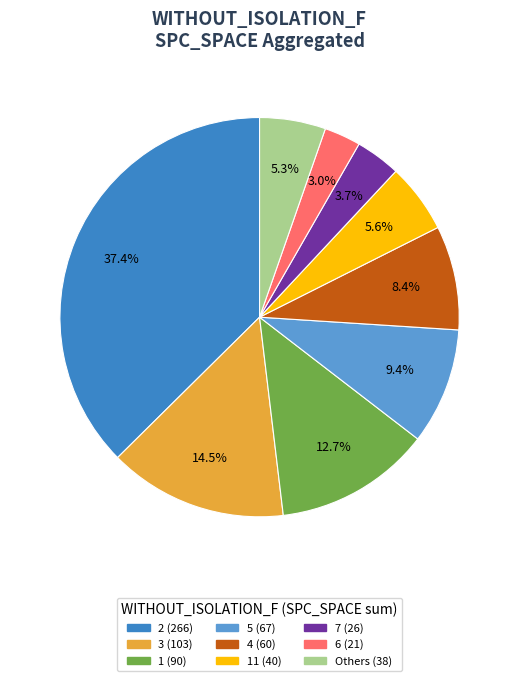

Does any single category account for the majority?

No